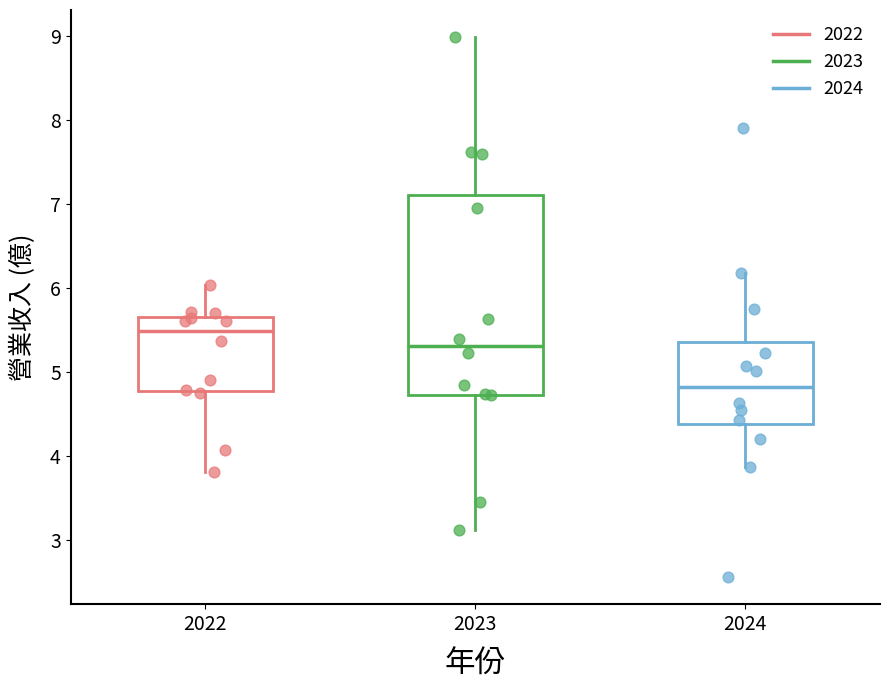

Comparing the boxes themselves (not the whiskers), which one is the tallest?

2023